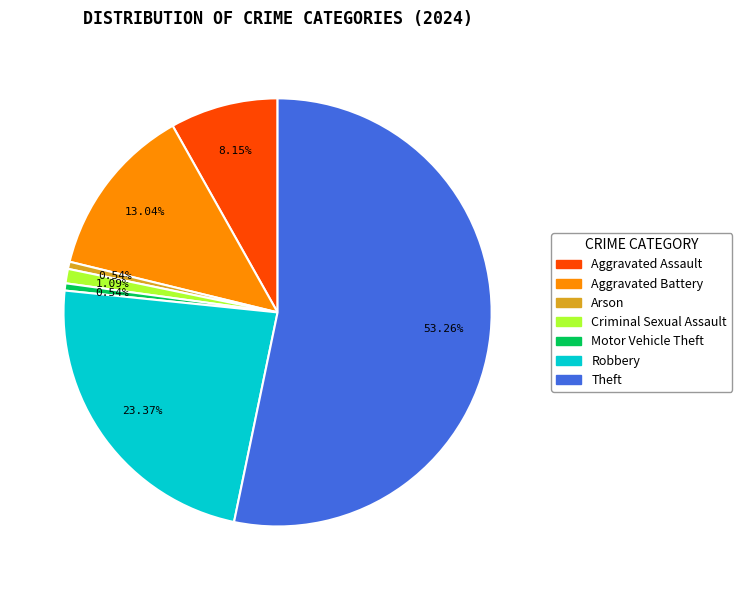

How many segments does this pie chart have?

7